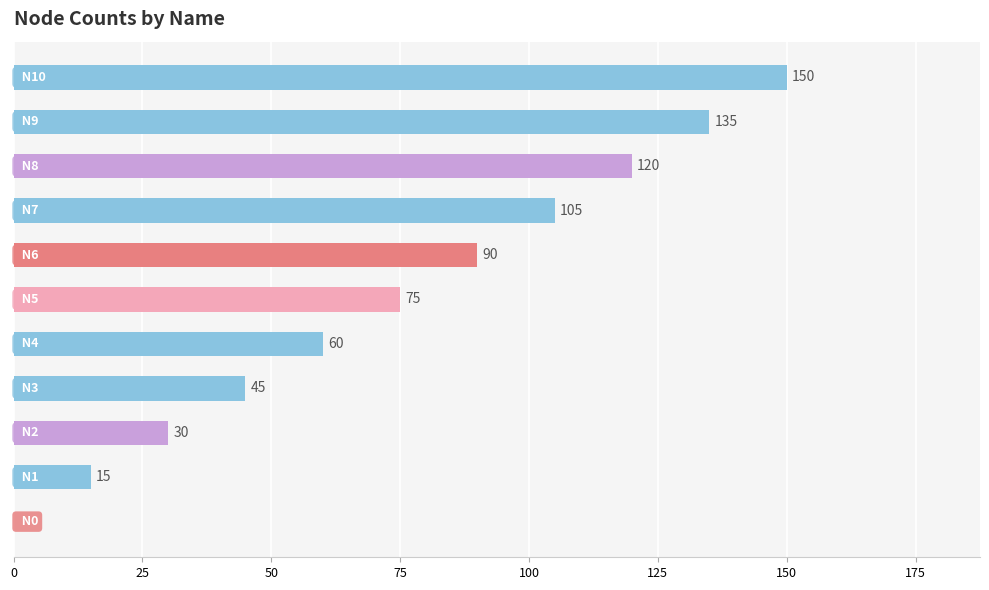

How many values are between 30 and 120?

7